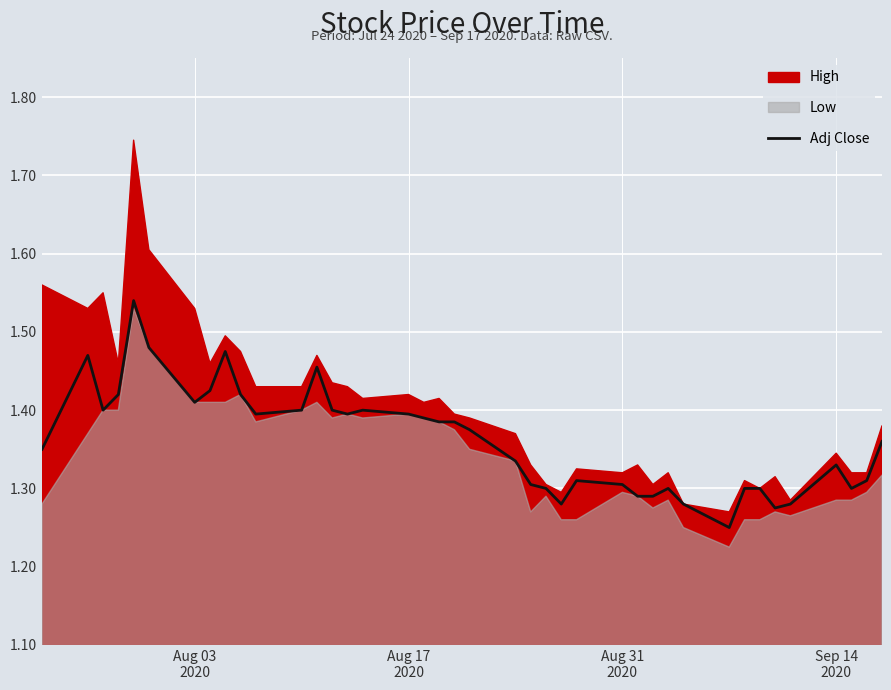

The chart shows a value of 1.8 at 22. True or false?

False